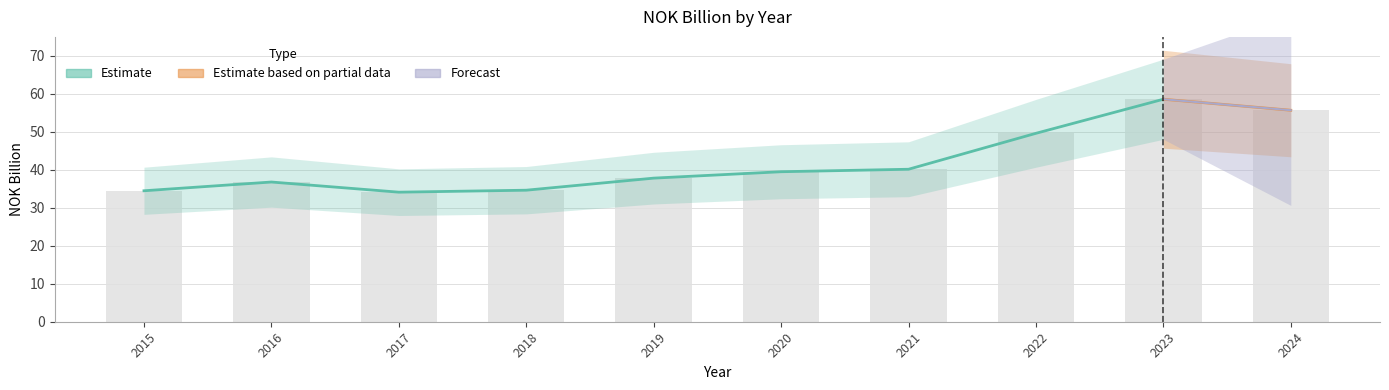

How many values are below 39?

5